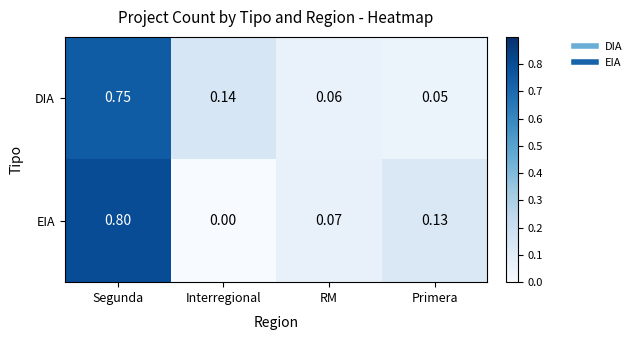

At RM, list the series in order from smallest to largest.

DIA, EIA